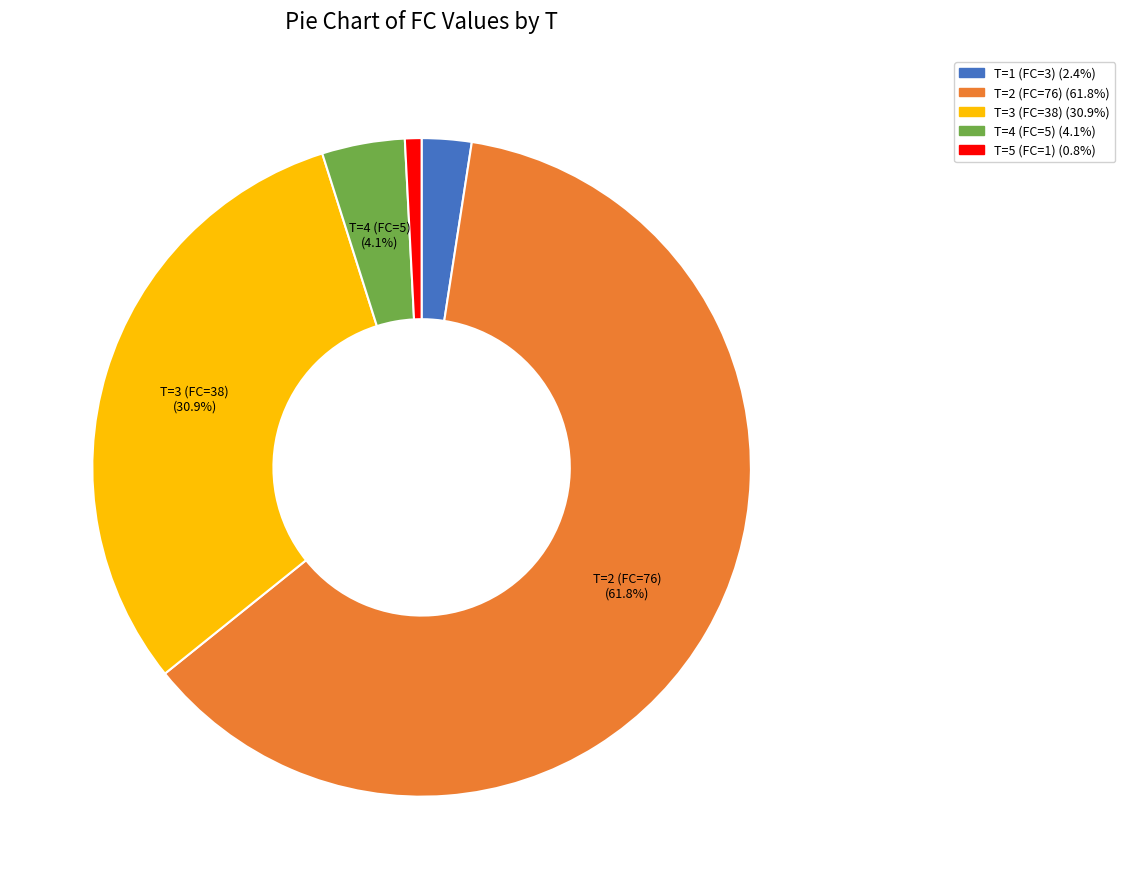

Is there any slice that represents more than half of the pie?

Yes